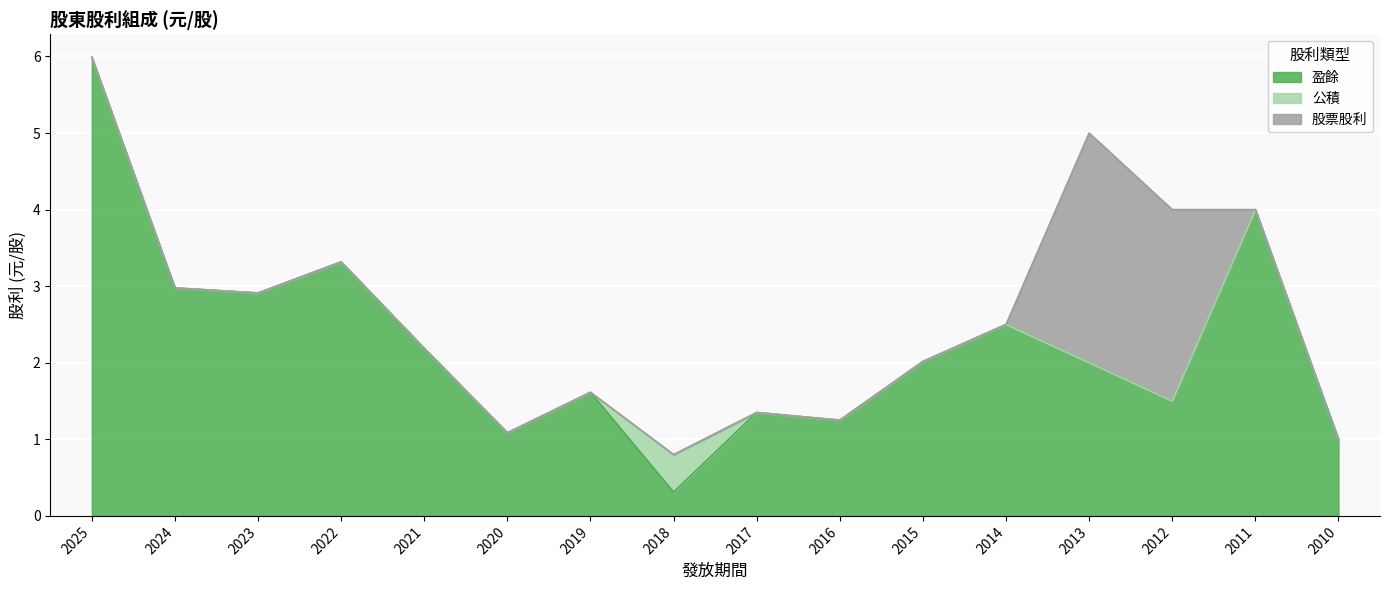

True or false: 盈餘 has a value of 1.2 at 2016.

True